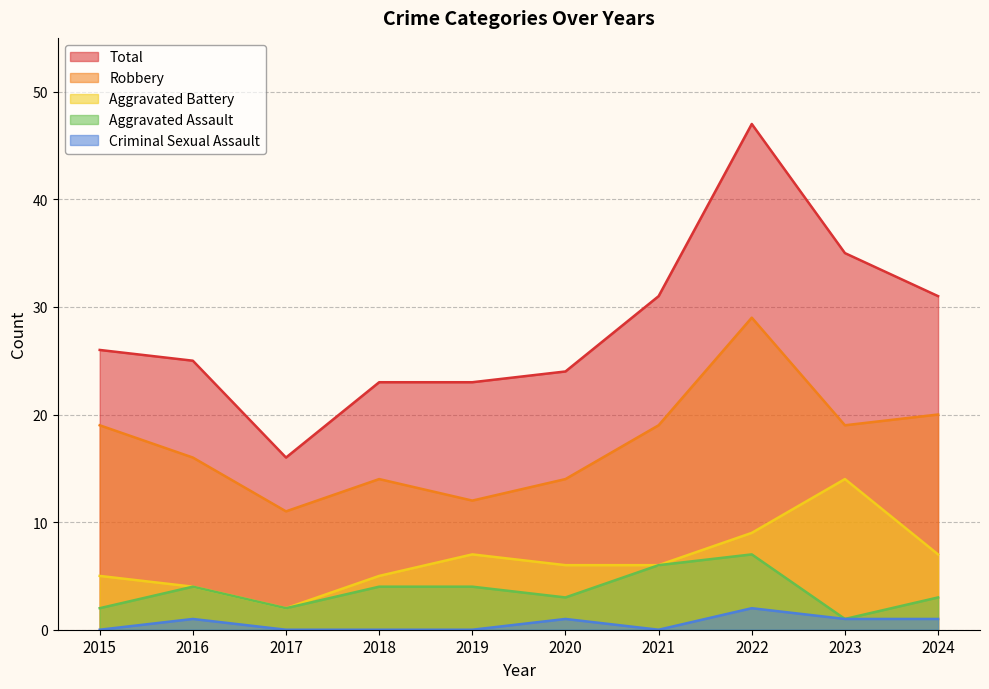

Count the number of categories in the chart.

10